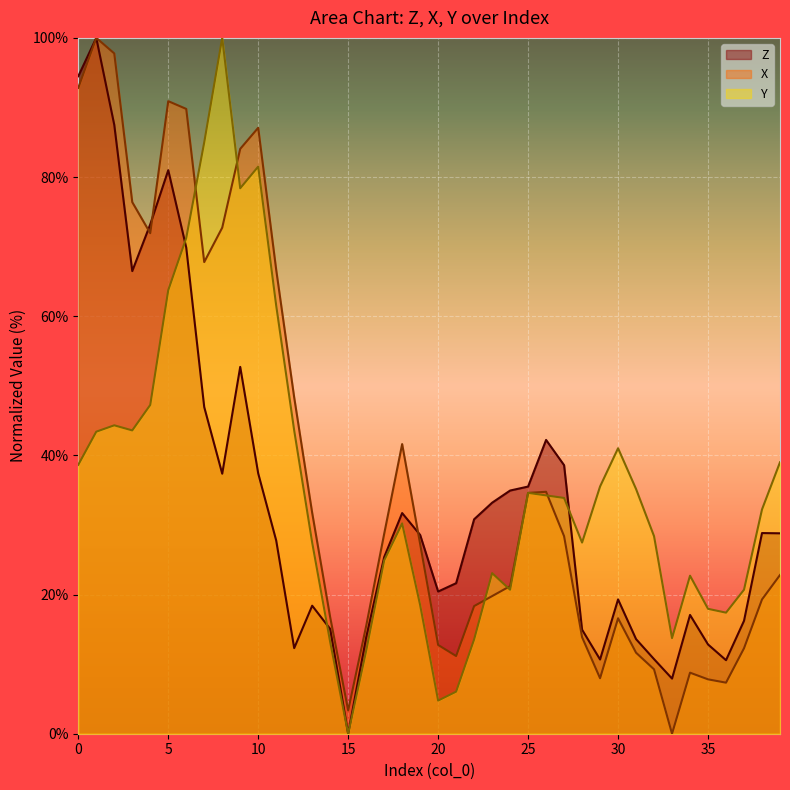

Which series changed the most between 16 and 23?

Z